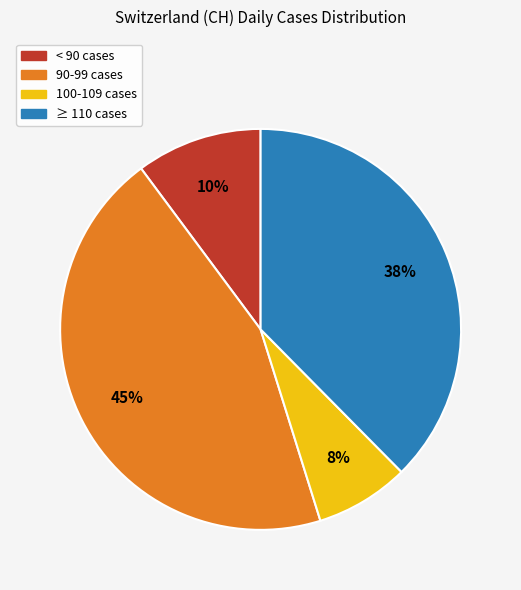

How many segments does this pie chart have?

4